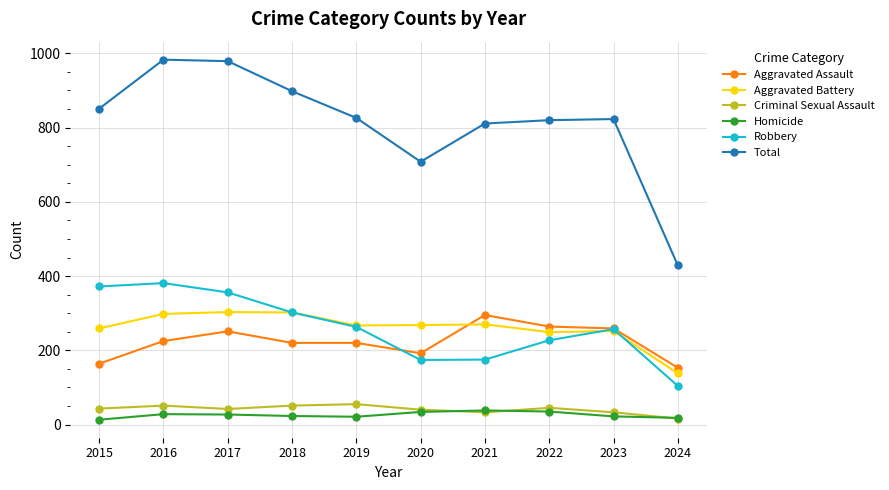

True or false: Robbery and Criminal Sexual Assault cross at least once.

False